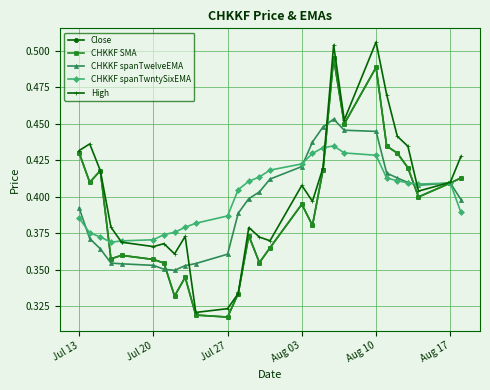

Does the chart have visible grid lines?

Yes